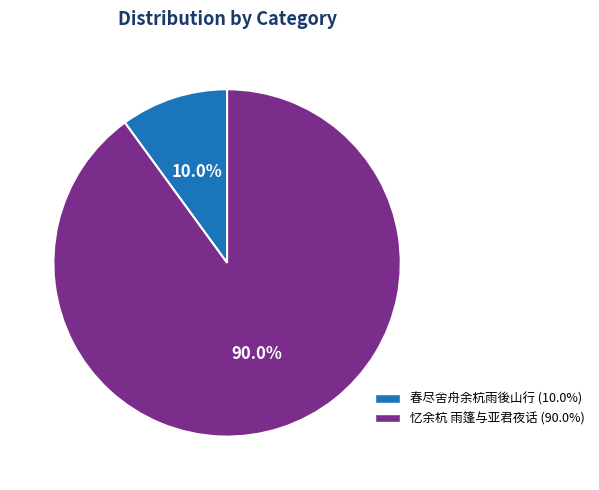

Which slice is the largest?

忆余杭 雨篷与亚君夜话